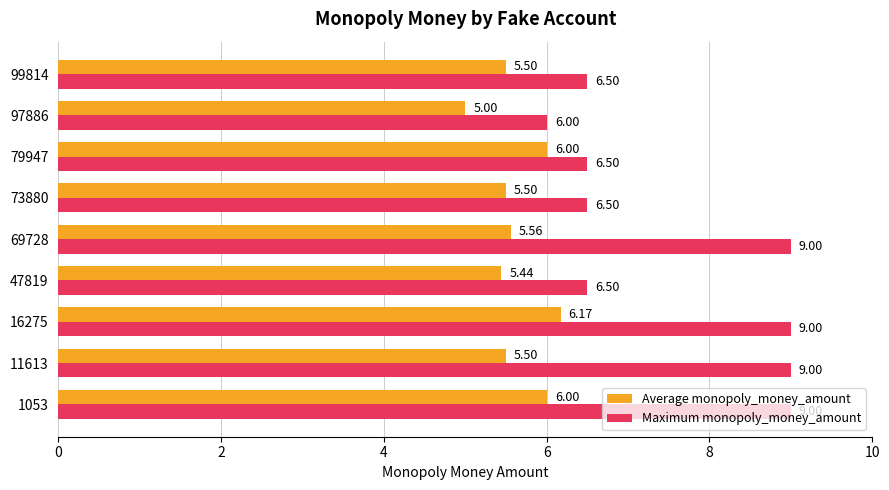

What is the total value across all series at 79947?

12.5